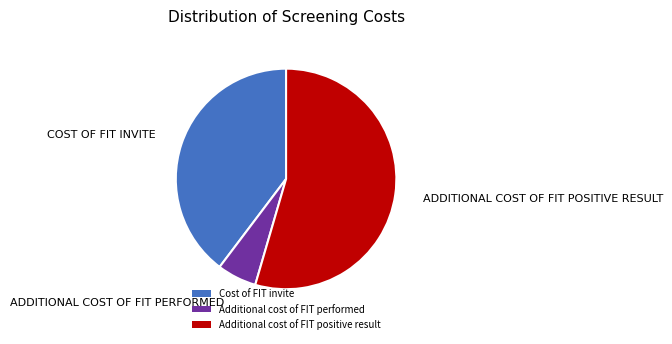

Do Additional cost of FIT performed and Cost of FIT invite together represent more than half of the pie?

No